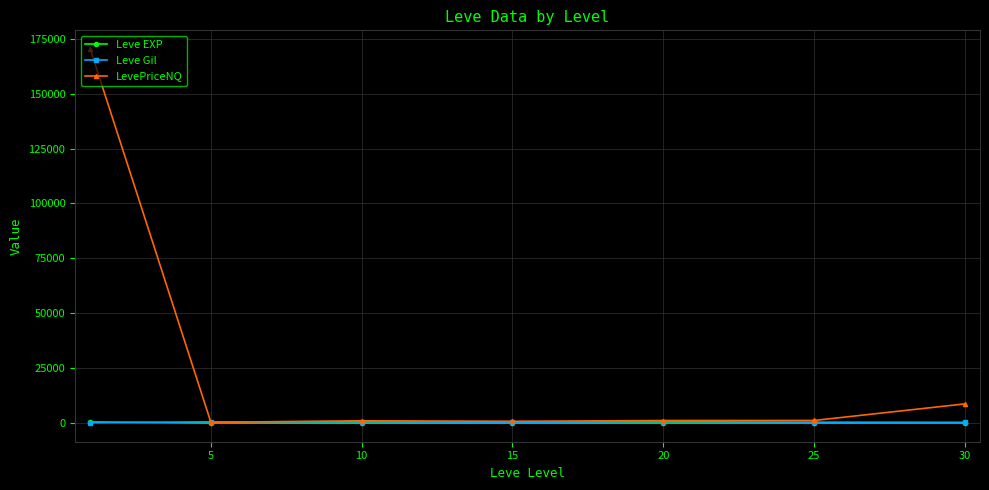

Which series has the largest range (max minus min)?

LevePriceNQ